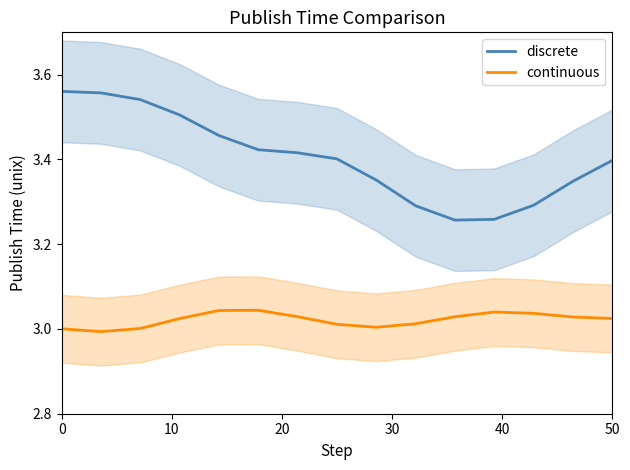

Which series has the widest spread of values?

discrete